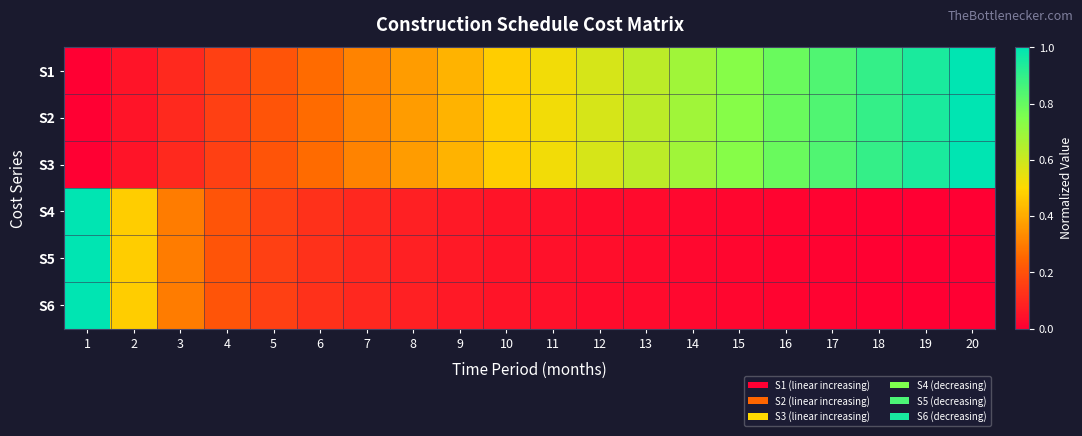

Which series has the largest total across all categories?

S1